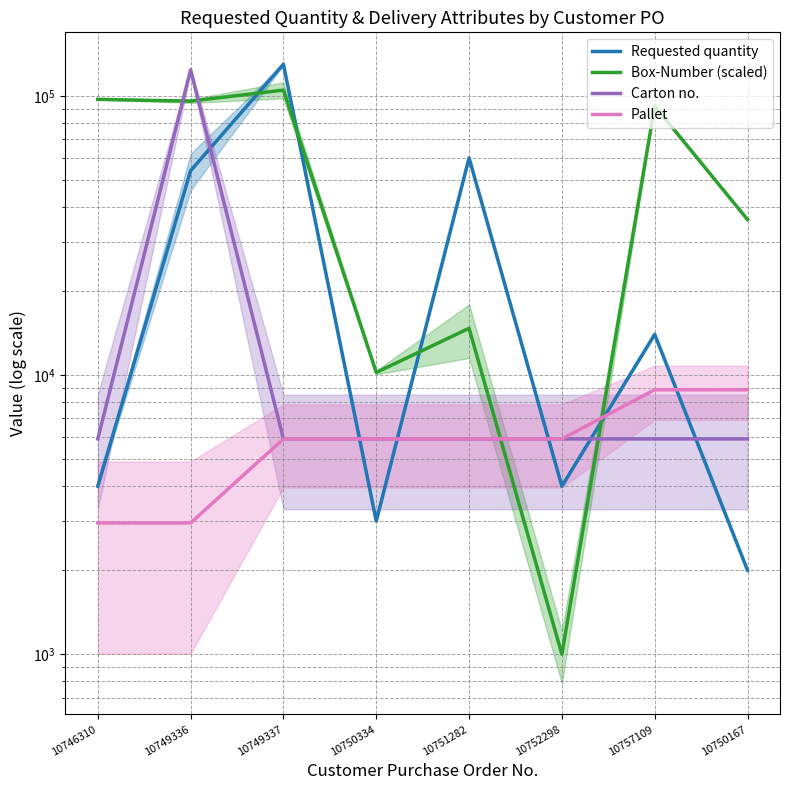

The Box-Number (scaled) series shows 144127.1 at 10749337. True or false?

False